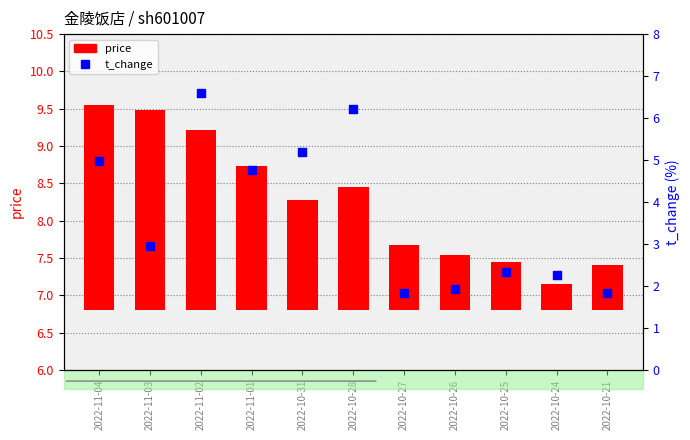

What is the change in value from 2022-11-03 to 2022-11-02?

+3.6